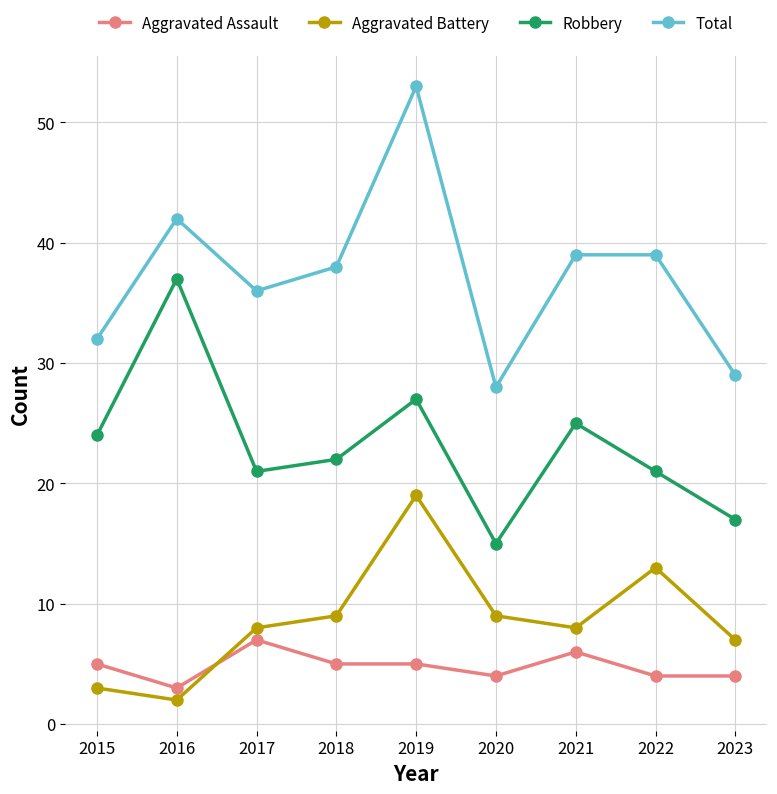

What is the spread (max minus min) of values at 2017?

29